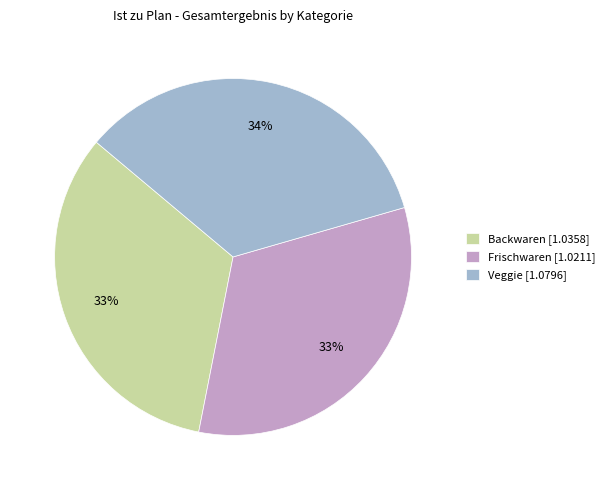

How many segments does this pie chart have?

3